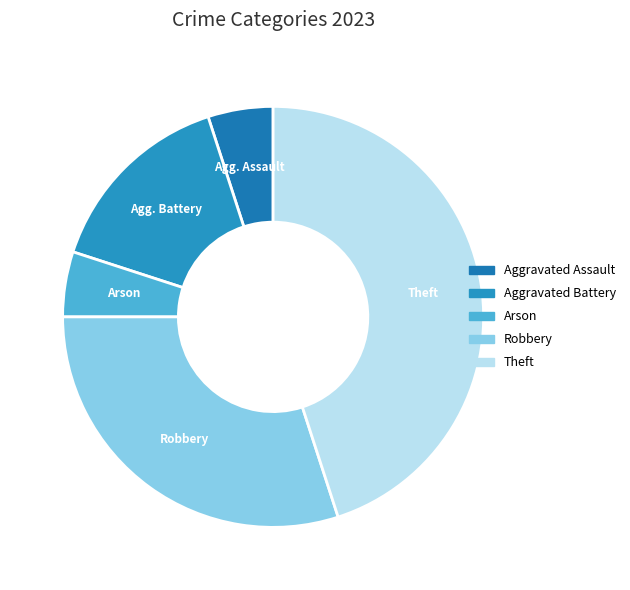

How many slices are in this pie chart?

5